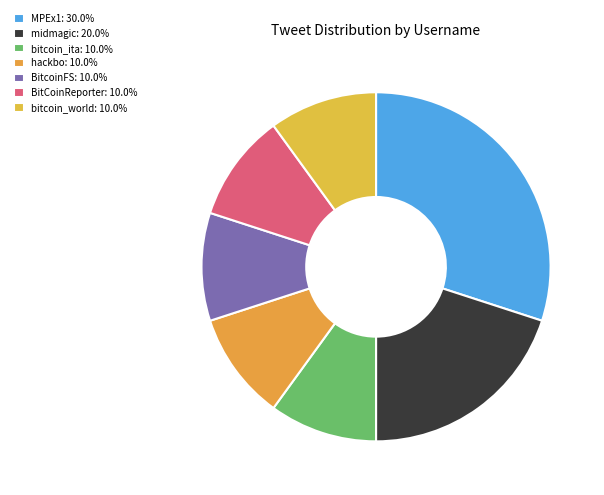

To the nearest percent, what is the difference between the midmagic and hackbo slice percentages?

10%